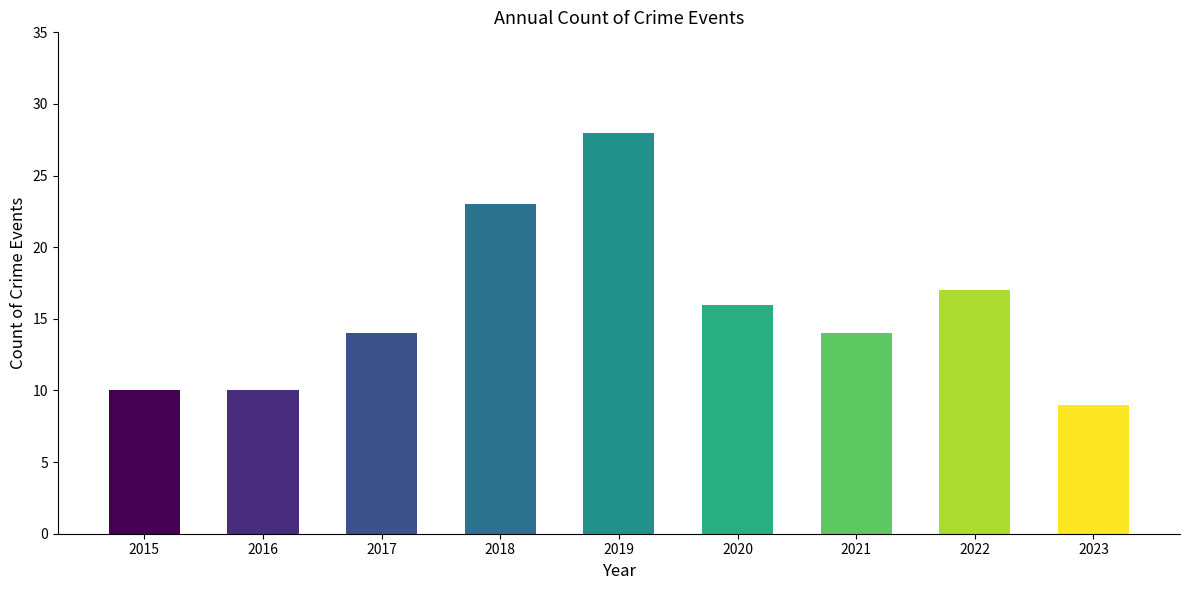

What is the difference between the maximum and minimum values?

19